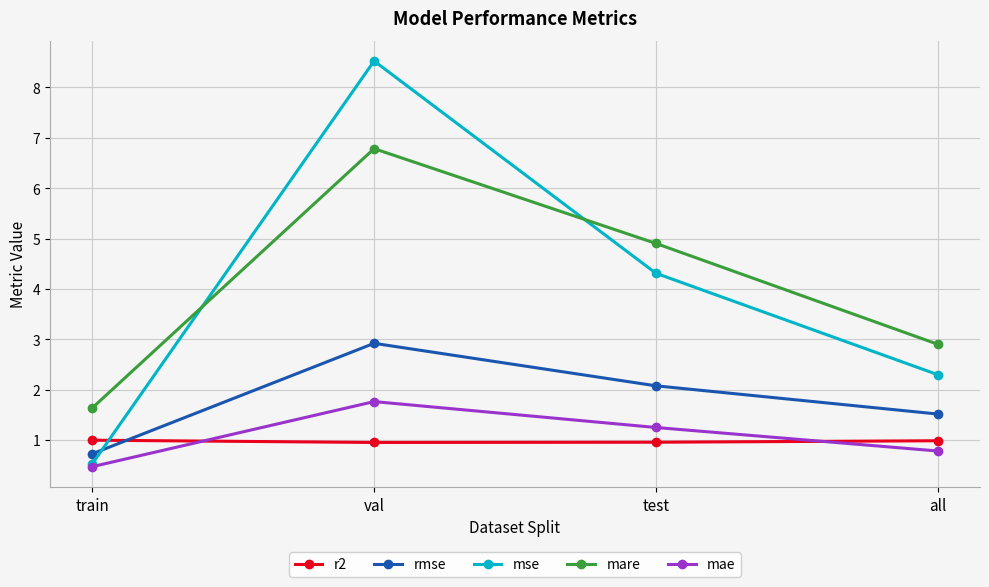

The value of r2 at train is 1.0. True or false?

True